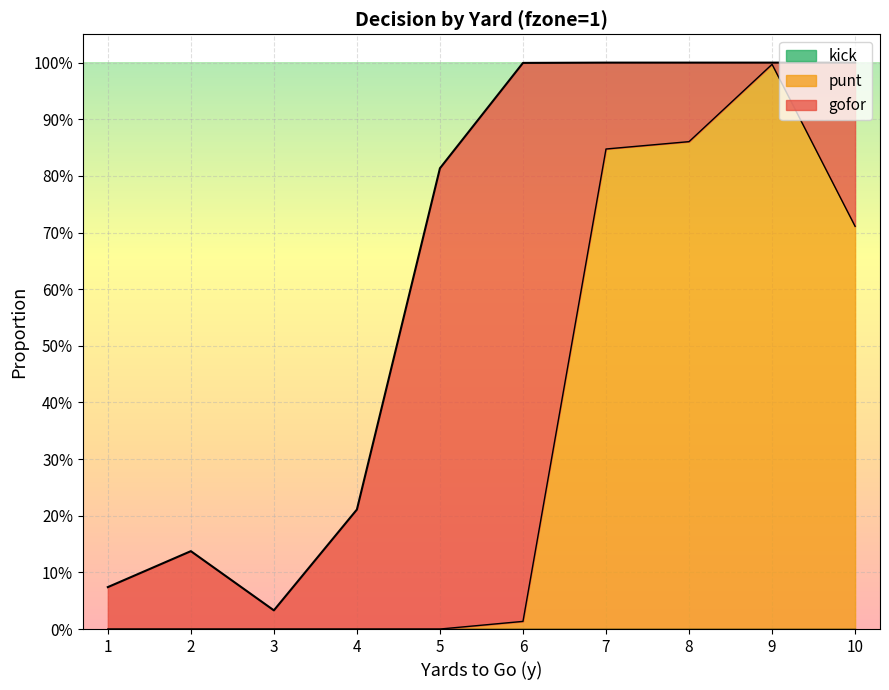

The gofor series shows 1.6 at 6. True or false?

False